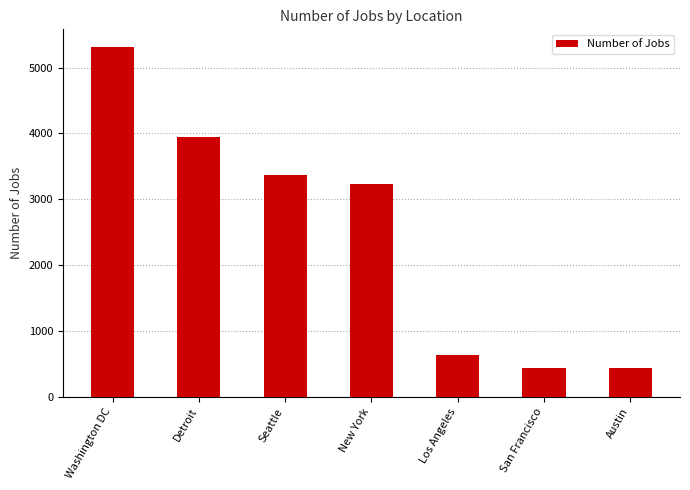

How many bars are there in total?

7